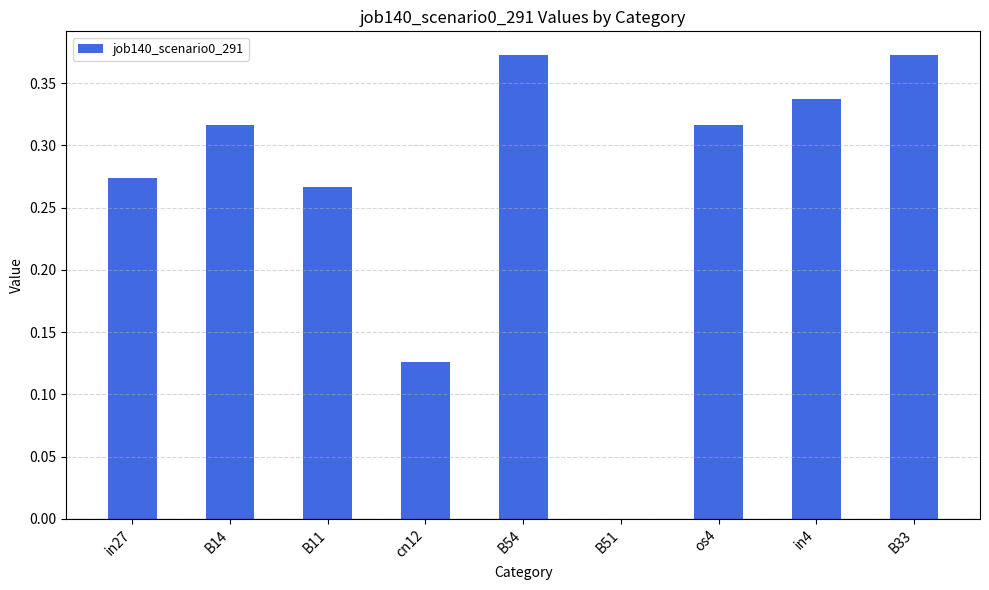

What is the sum of all values?

2.4